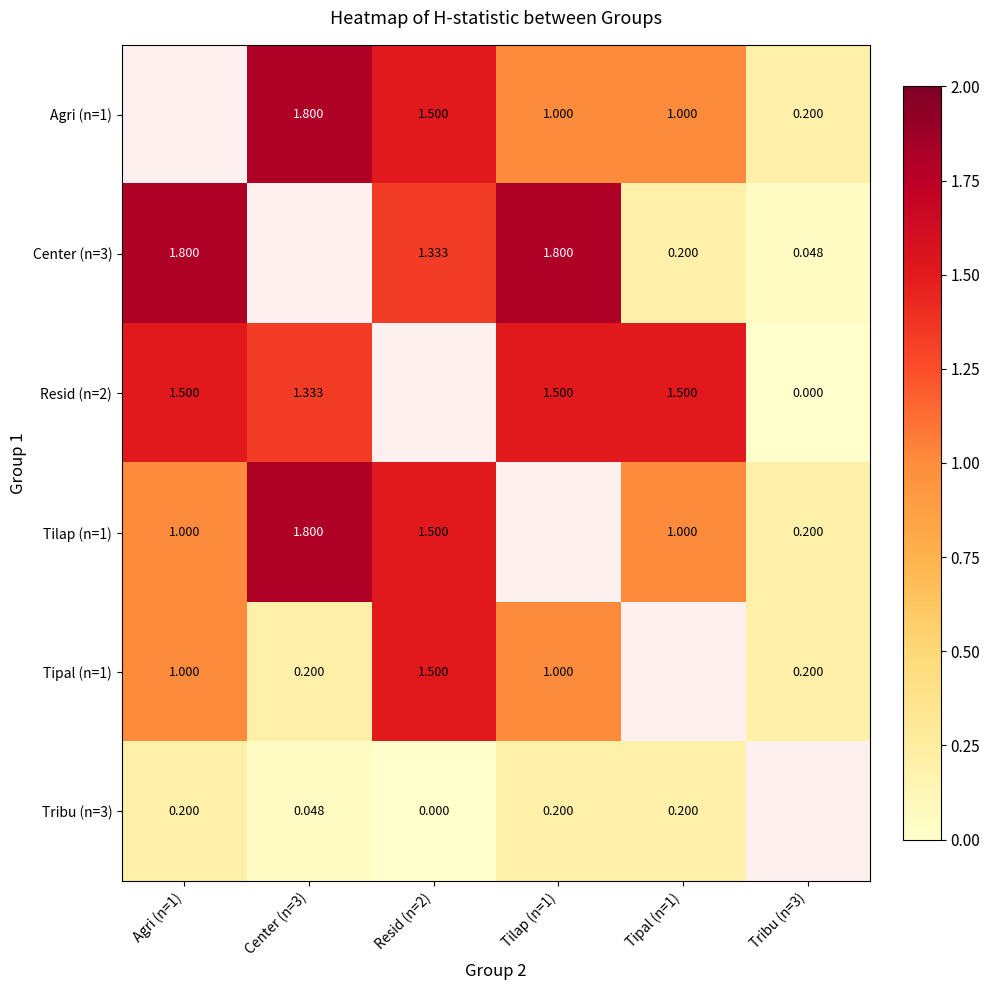

Is the value of Center (n=3) at Resid (n=2) greater than the value of Tribu (n=3) at Center (n=3)?

Yes